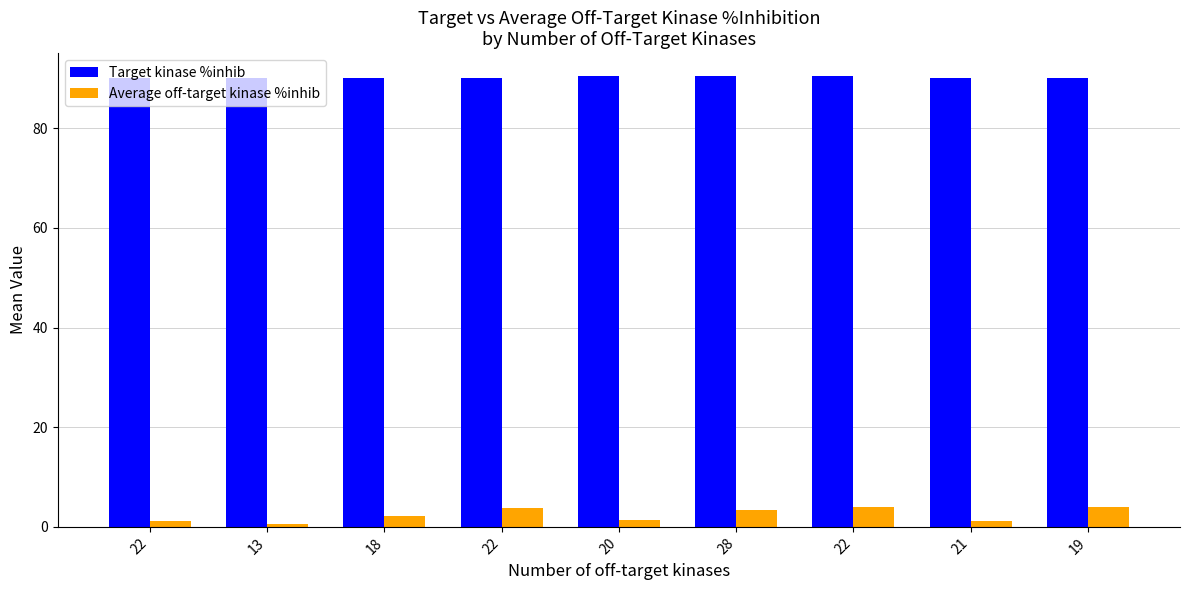

Between 22 and 28, which is larger?

28